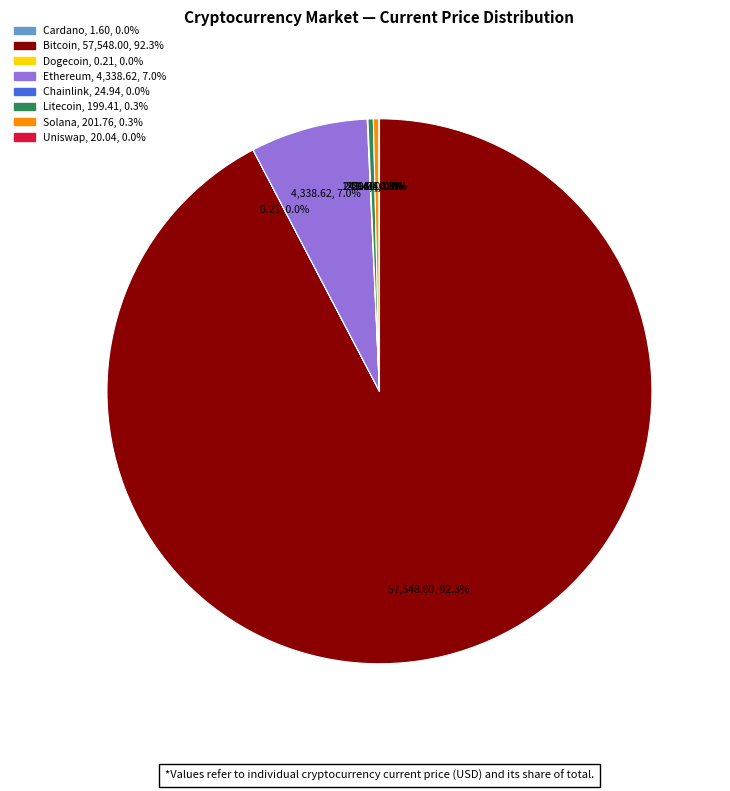

Does any single category account for the majority?

Yes